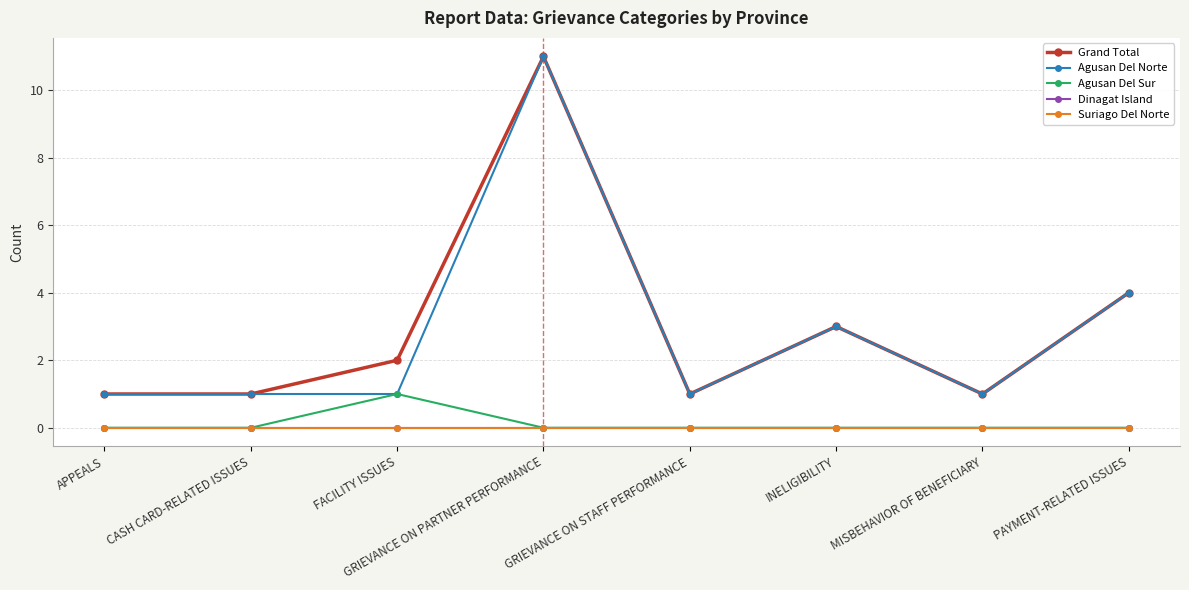

What is the label of the 3rd point from the right?

INELIGIBILITY